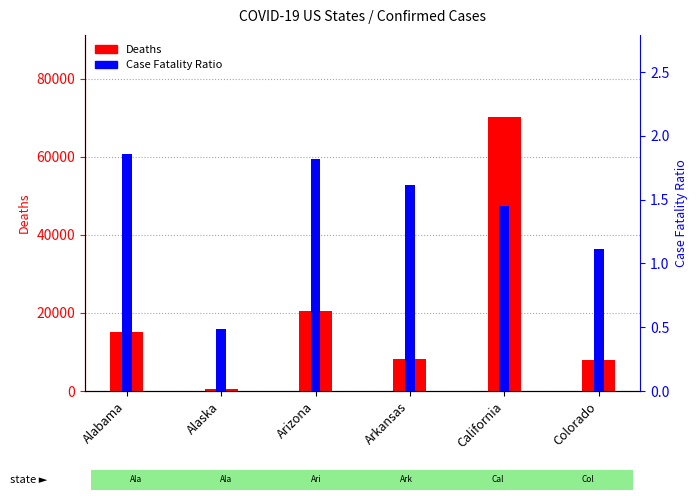

What are all the series names shown in the legend?

Deaths, Case_Fatality_Ratio